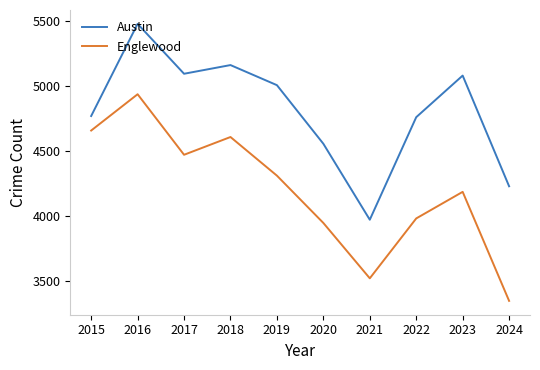

True or false: Englewood and Austin cross at least once.

False